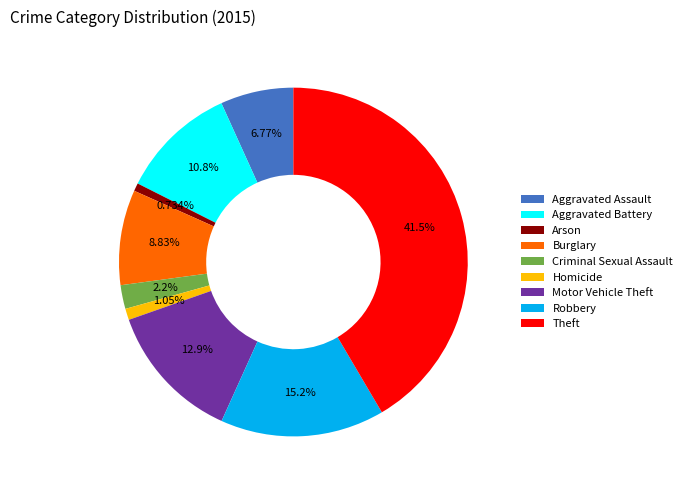

How many segments does this pie chart have?

9